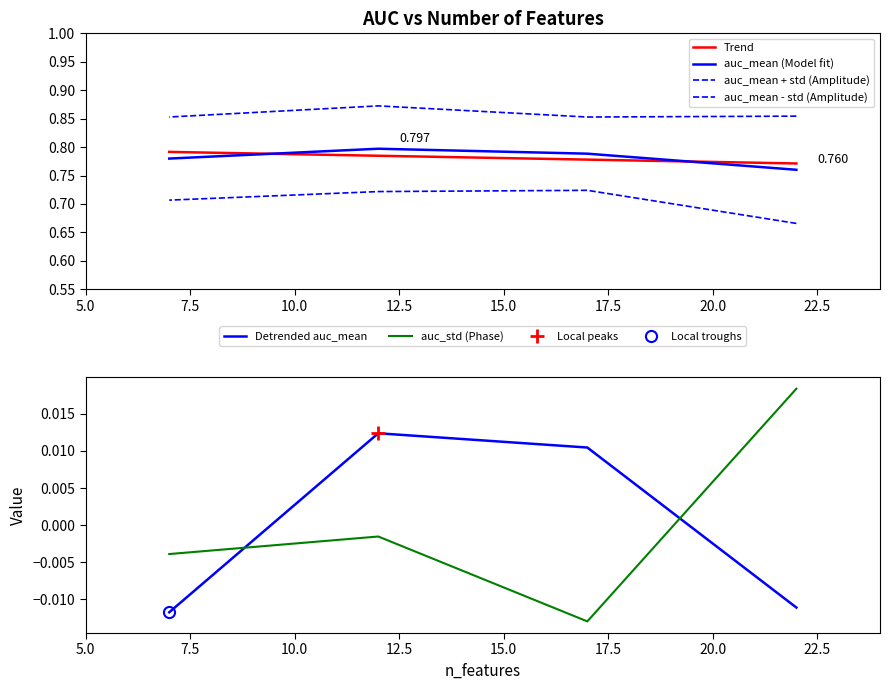

Is the value of auc_std (Phase) at 5.0 greater than the value of auc_mean + std (Amplitude) at 10.0?

No